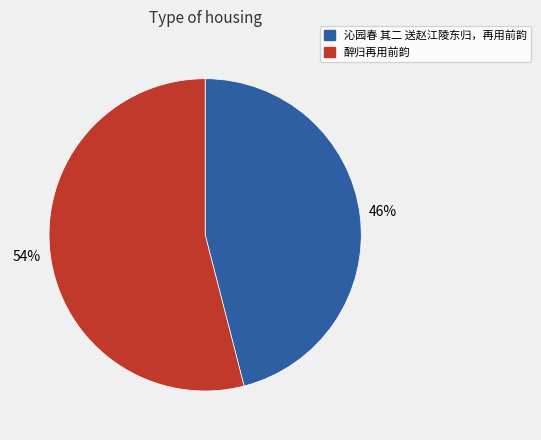

How many segments does this pie chart have?

2